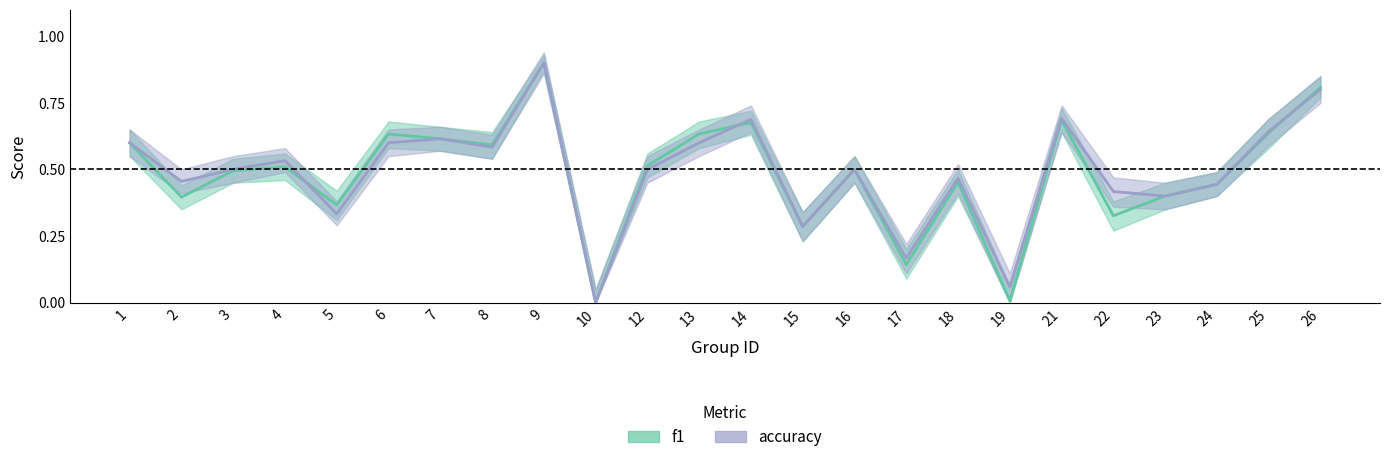

How many values in f1 are above zero?

23